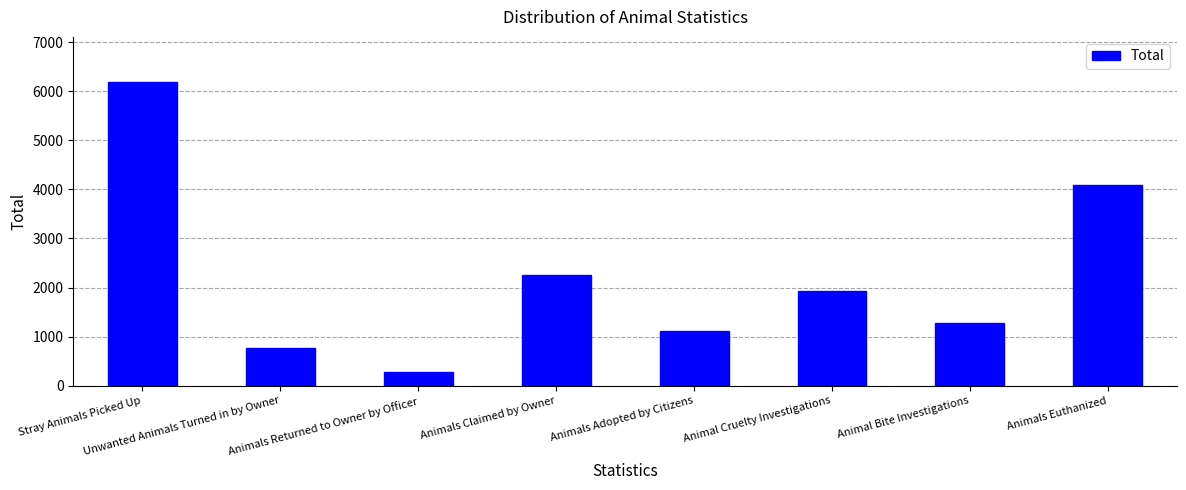

Rank the categories by value from lowest to highest.

Animals Returned to Owner by Officer, Unwanted Animals Turned in by Owner, Animals Adopted by Citizens, Animal Bite Investigations, Animal Cruelty Investigations, Animals Claimed by Owner, Animals Euthanized, Stray Animals Picked Up